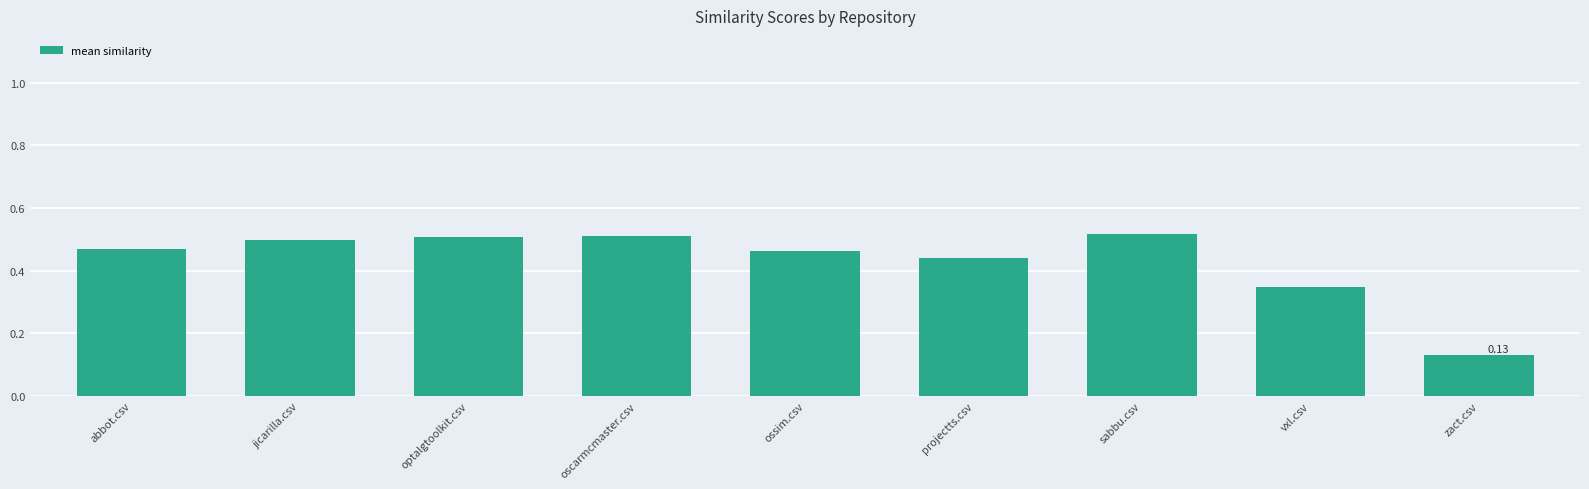

What is the sum of all values?

3.9